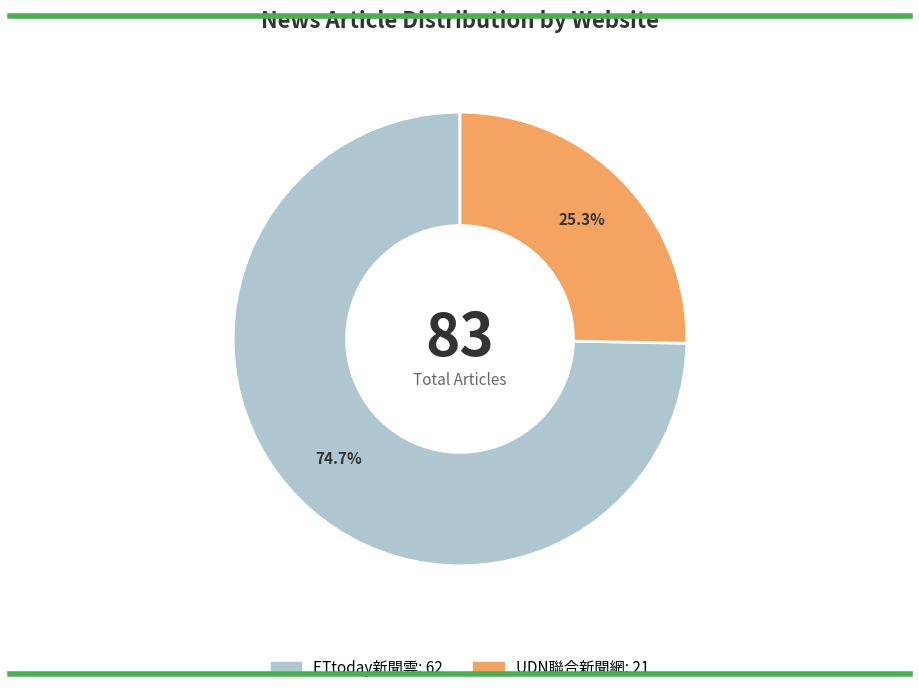

Which has a higher value, UDN聯合新聞網 or ETtoday新聞雲?

ETtoday新聞雲